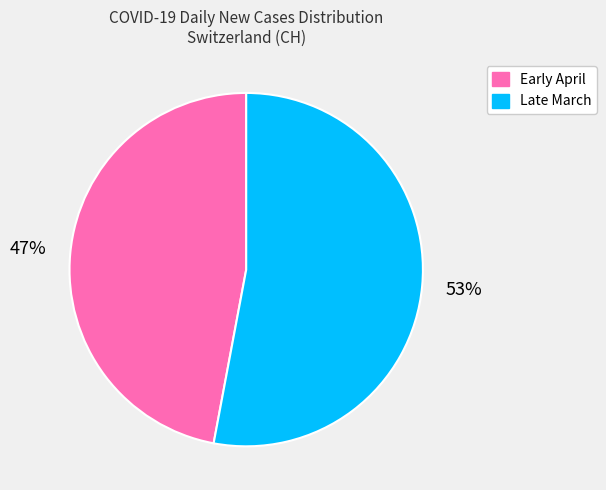

Which slice is the smallest?

Early April